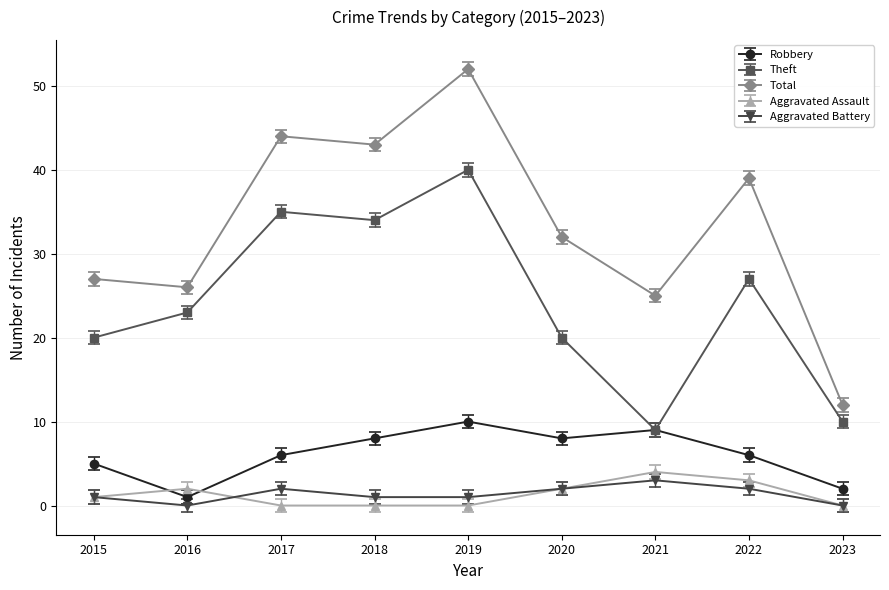

True or false: Aggravated Assault has more than 0 interior local peaks.

True